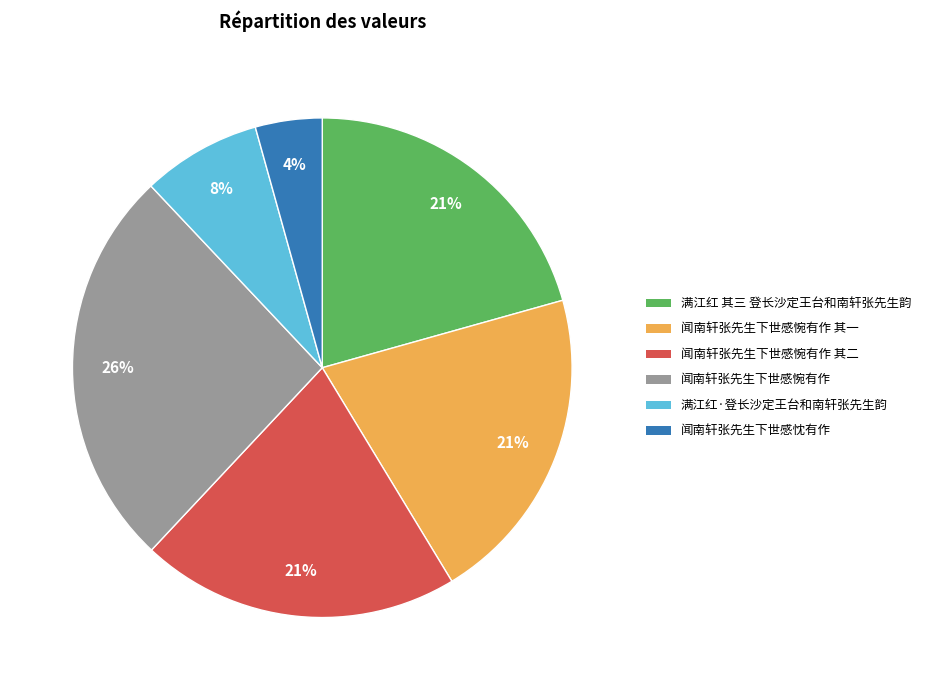

Does 满江红·登长沙定王台和南轩张先生韵 represent more than half of the total?

No